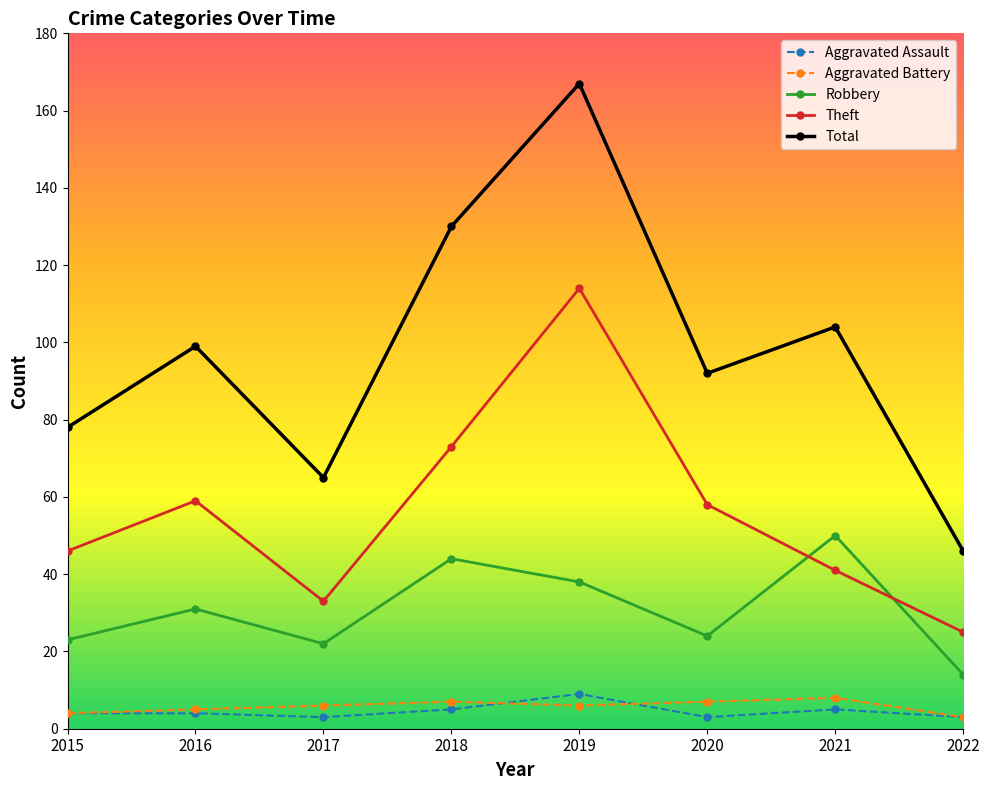

Rank the series at 2018 from highest to lowest value.

Total, Theft, Robbery, Aggravated Battery, Aggravated Assault